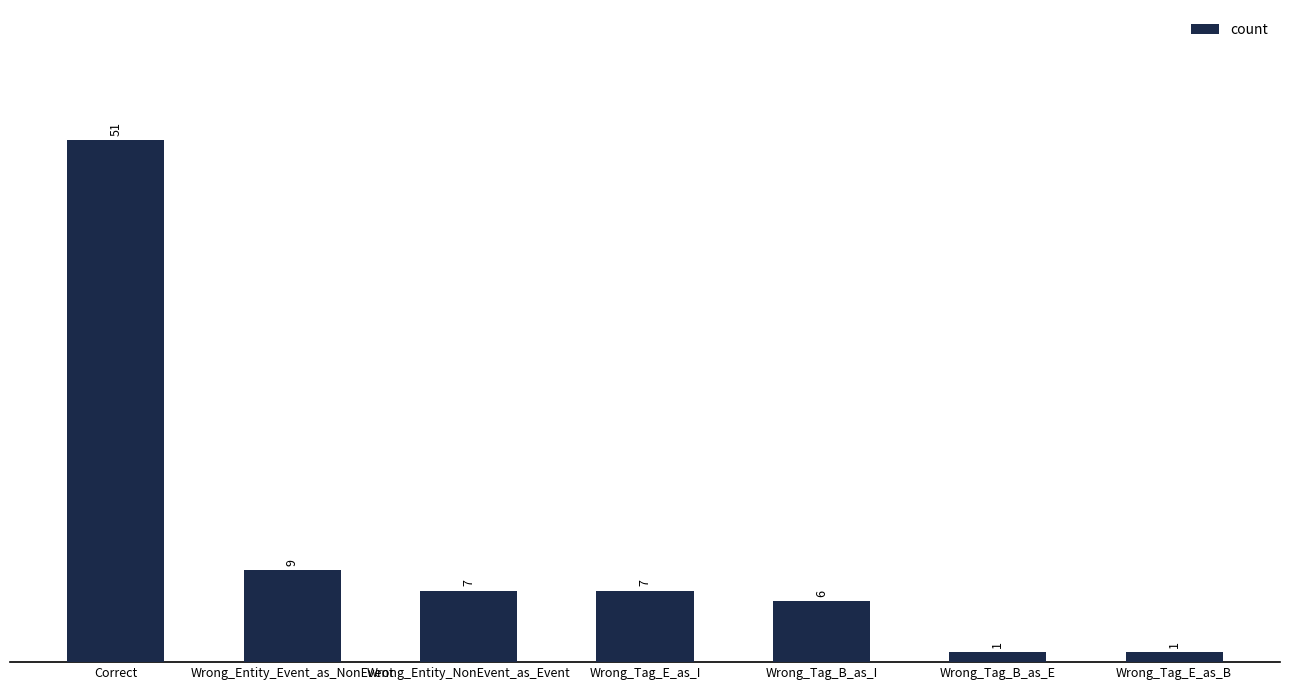

Which label corresponds to the largest value in the chart?

Correct